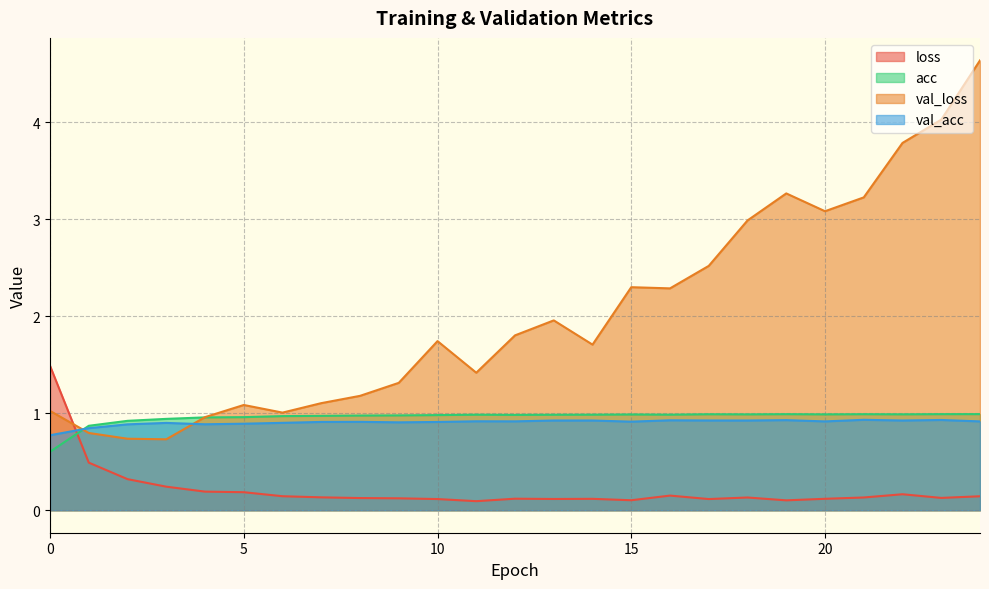

Count the number of categories in the chart.

25